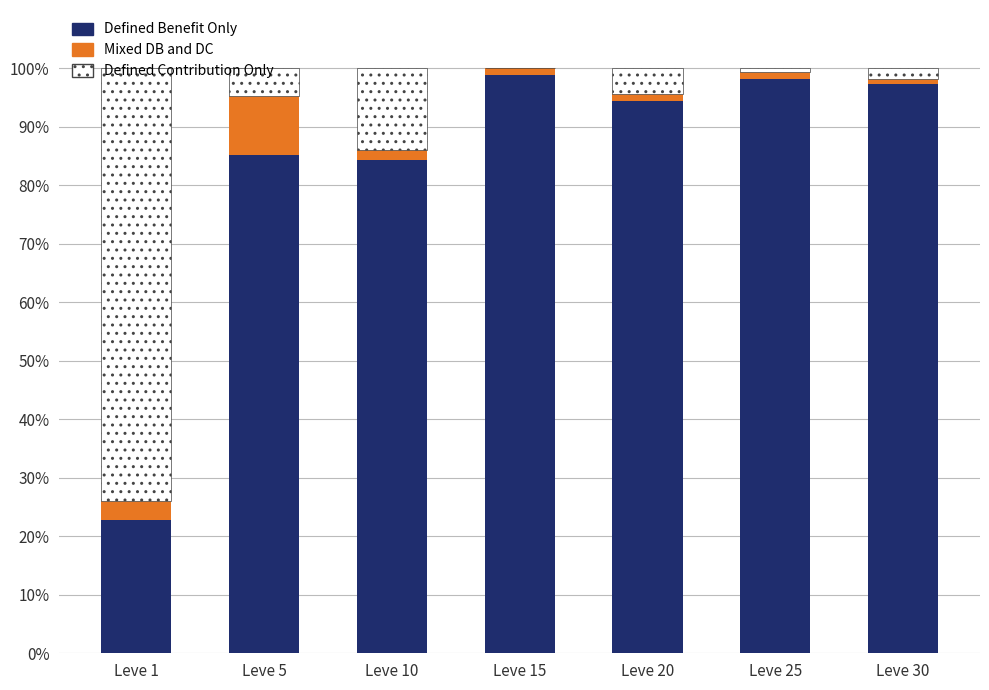

Is it true that Defined Benefit Only equals 44.0 at Leve 30?

False